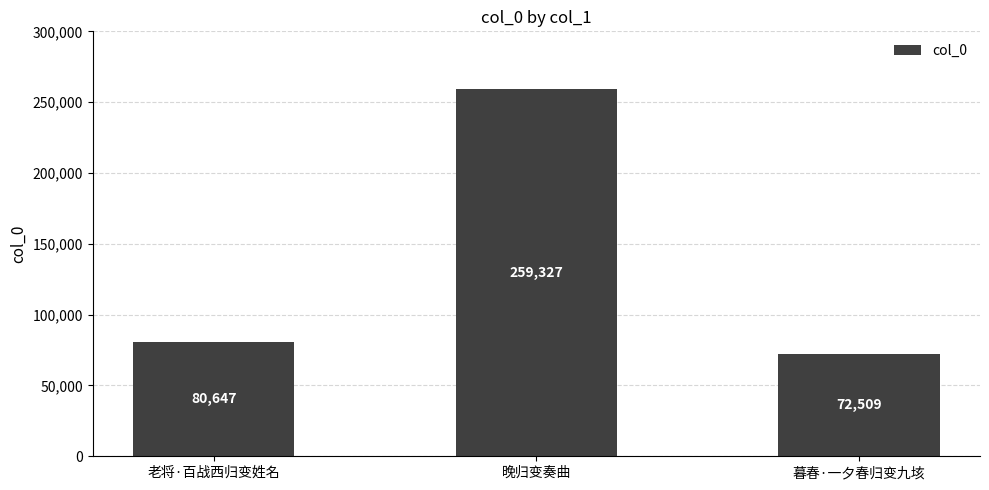

Rank the categories by value from highest to lowest.

晚归变奏曲, 老将·百战西归变姓名, 暮春·一夕春归变九垓